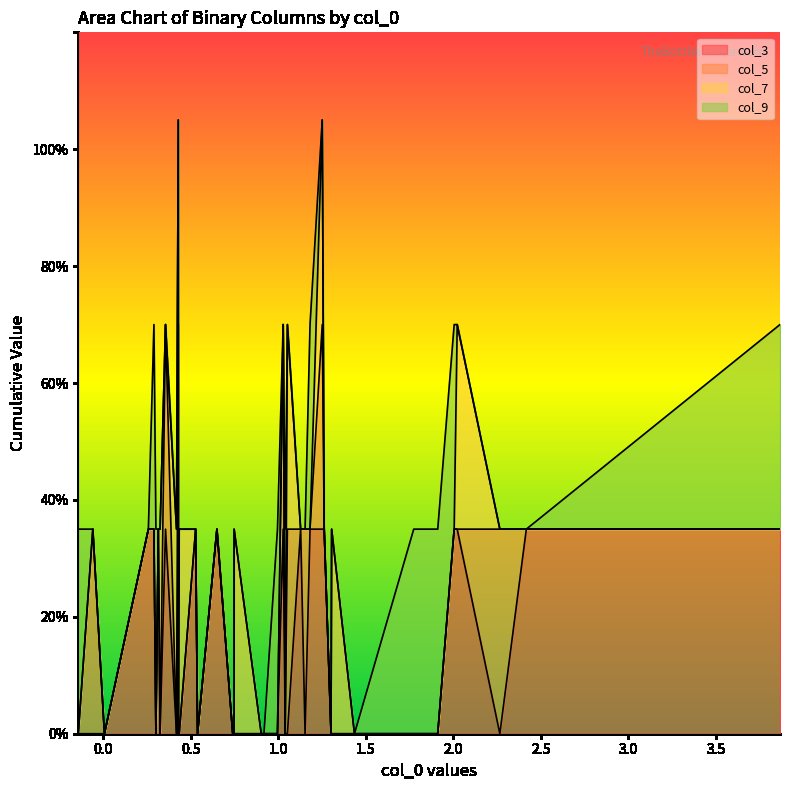

Rank the series by their maximum value, from highest to lowest.

col_3, col_5, col_7, col_9